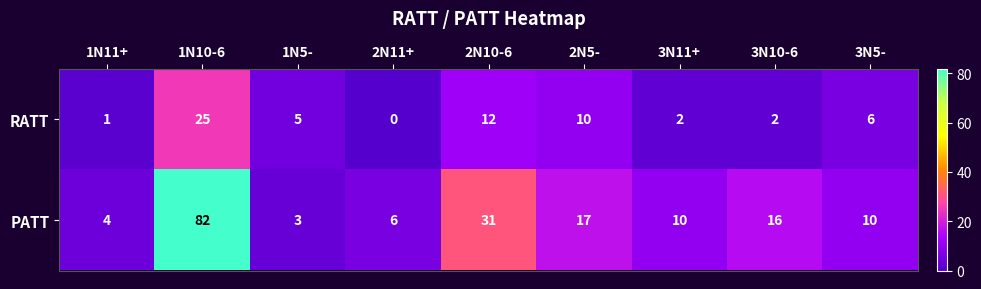

What is the difference between the PATT values at 1N10-6 and 3N10-6?

66